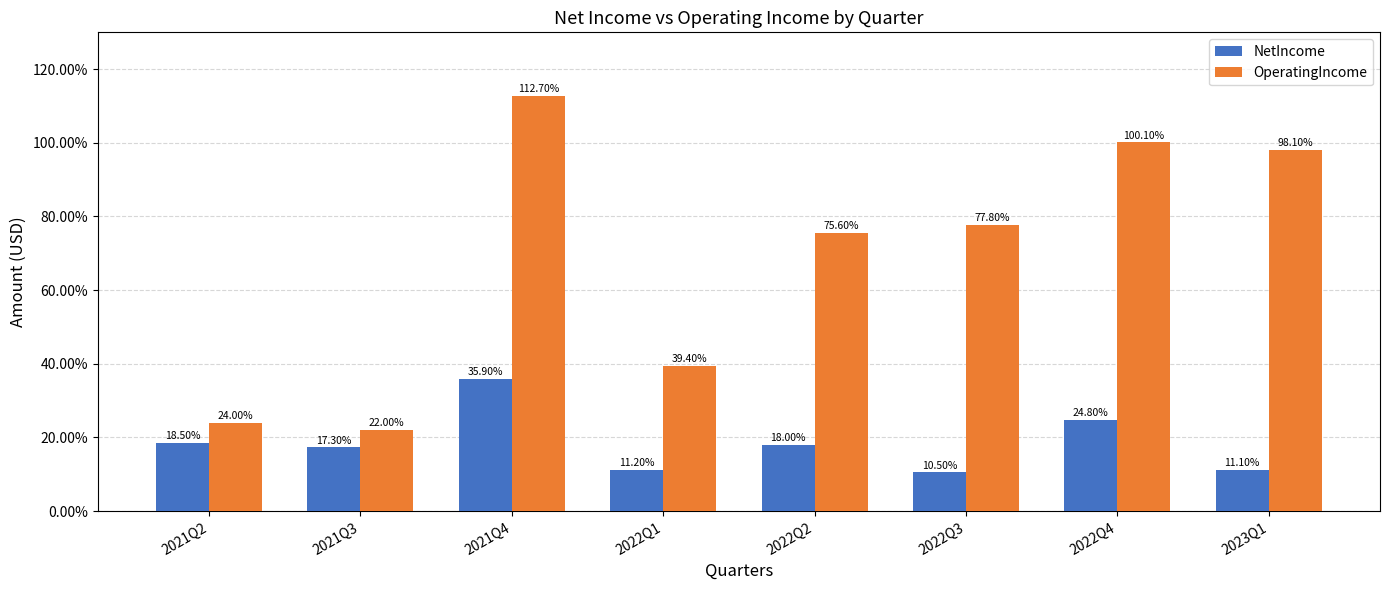

Does the chart contain stacked bars?

No